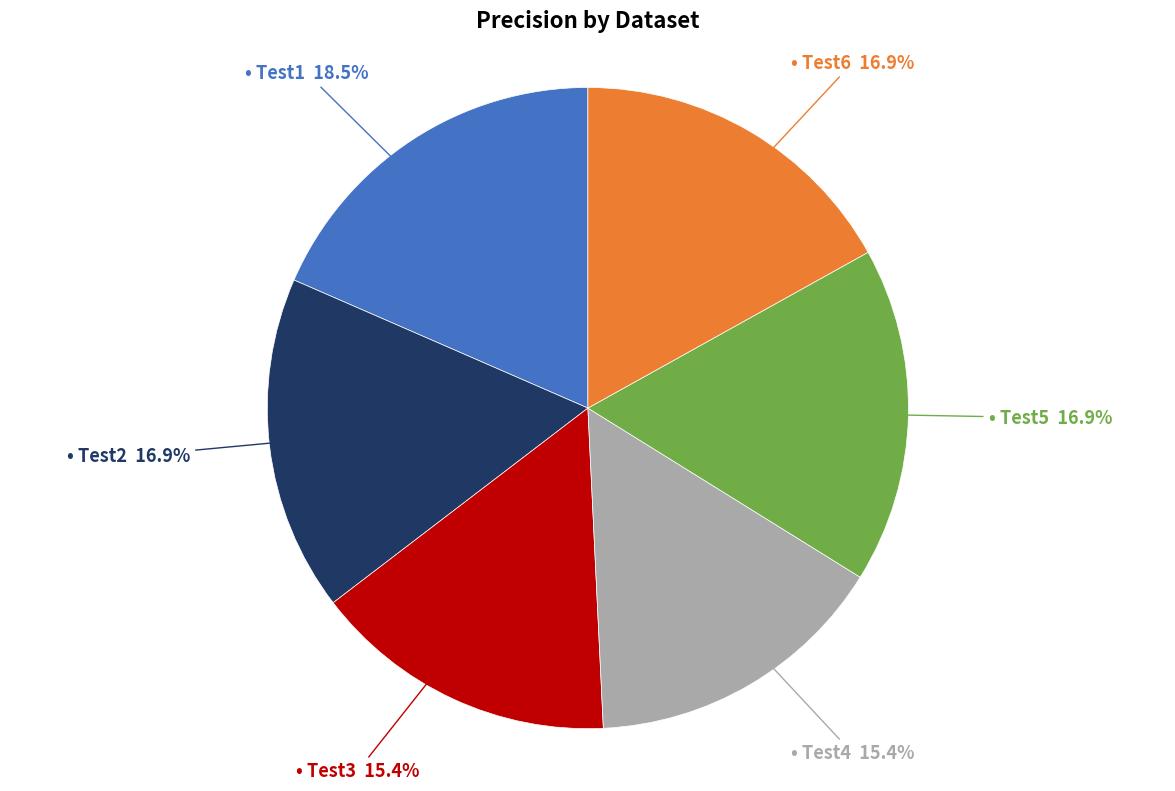

To the nearest percent, what is the average slice percentage?

17%